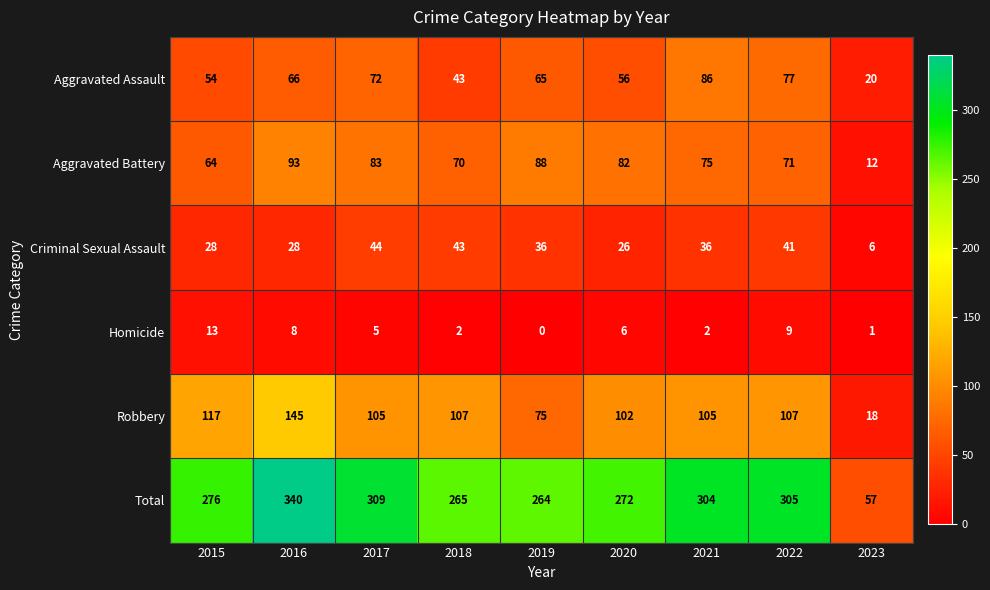

What is the average value of the Robbery series?

98